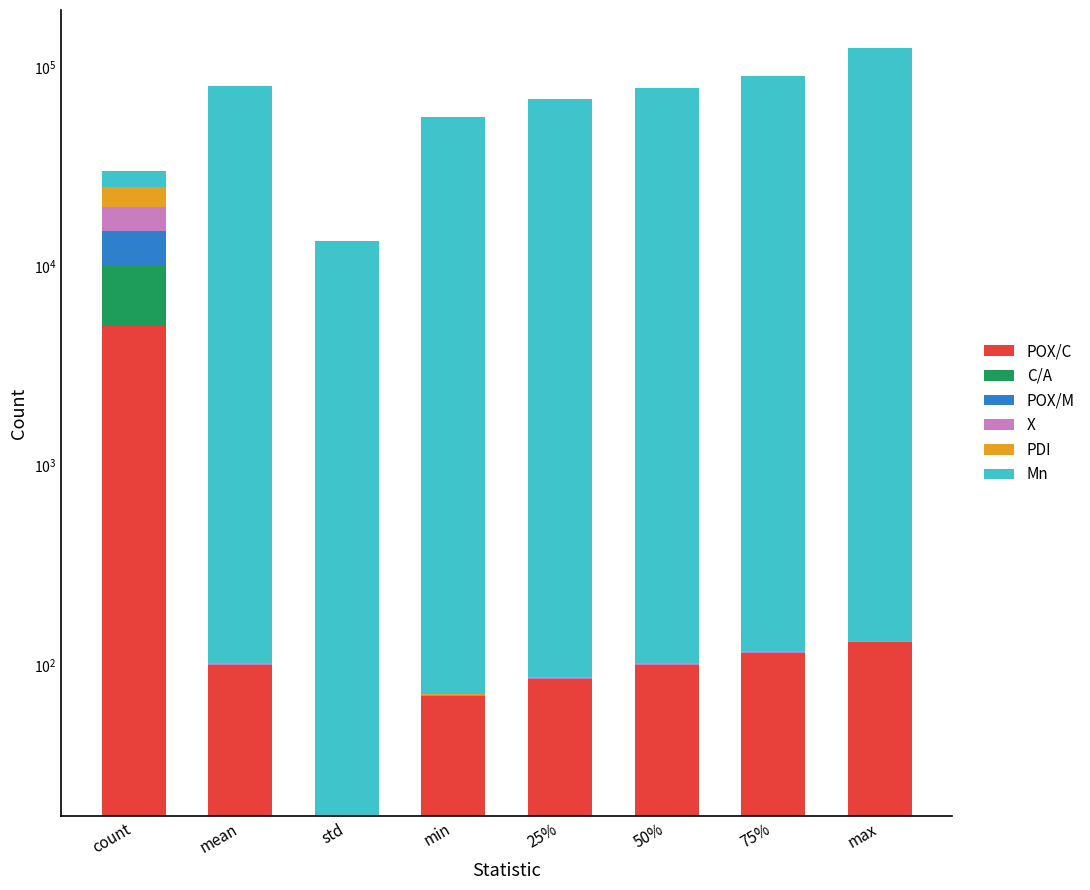

What is the difference between the maximum and minimum values in the X series?

5000.0